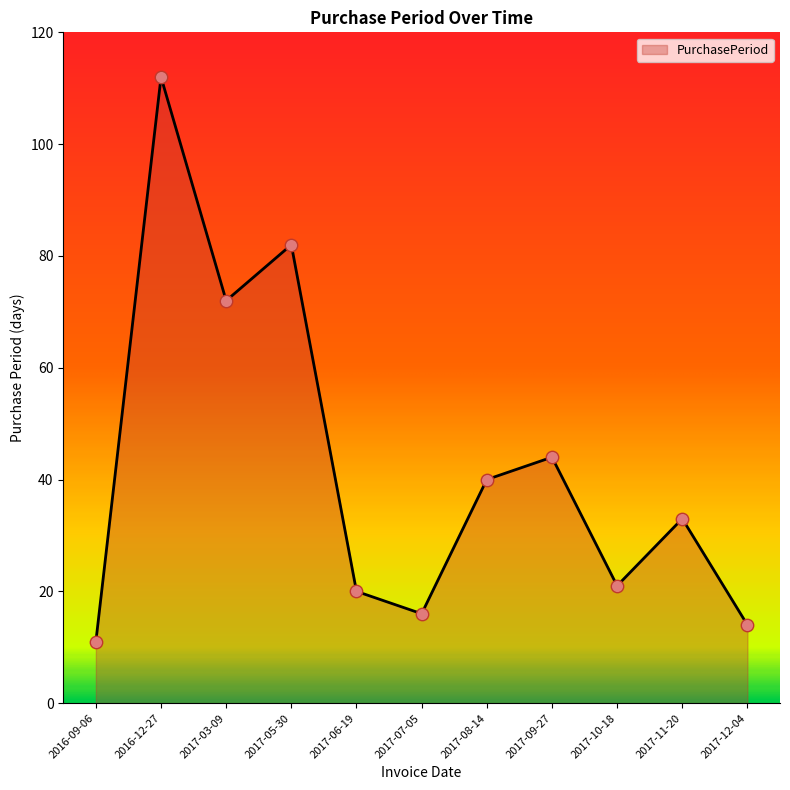

Which has a higher value, 2017-09-27 or 2017-10-18?

2017-09-27